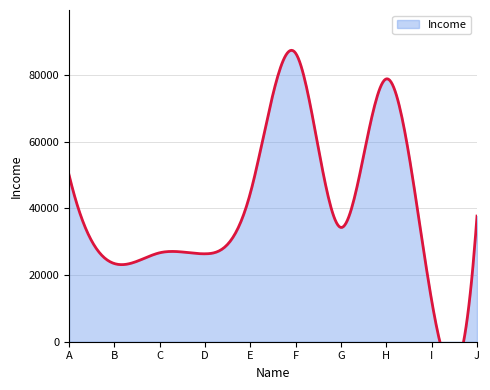

Between C and F, which is larger?

F